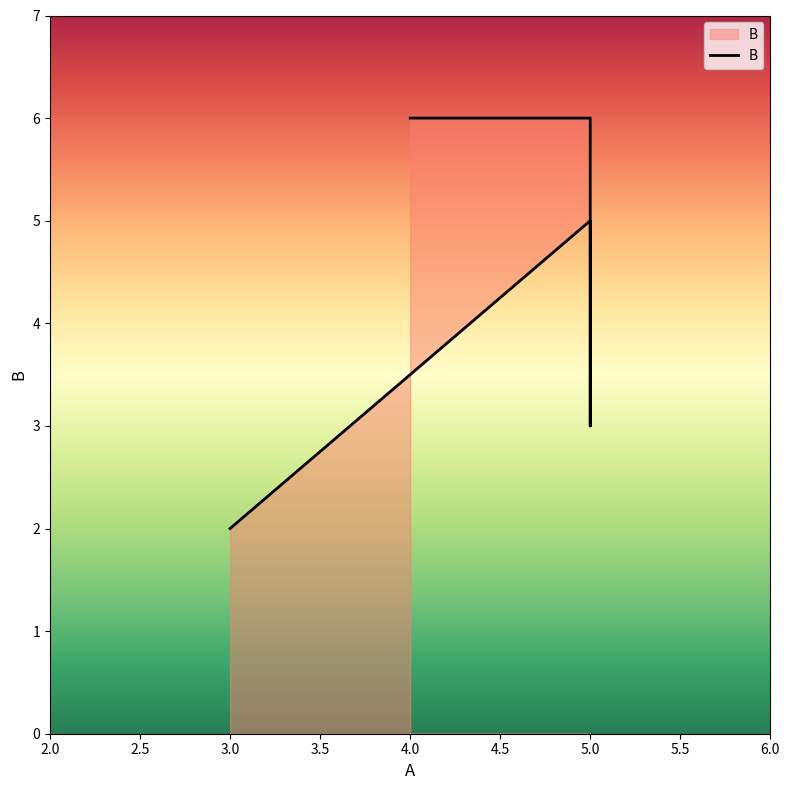

How many points are higher than both their immediate neighbors (excluding endpoints)?

1